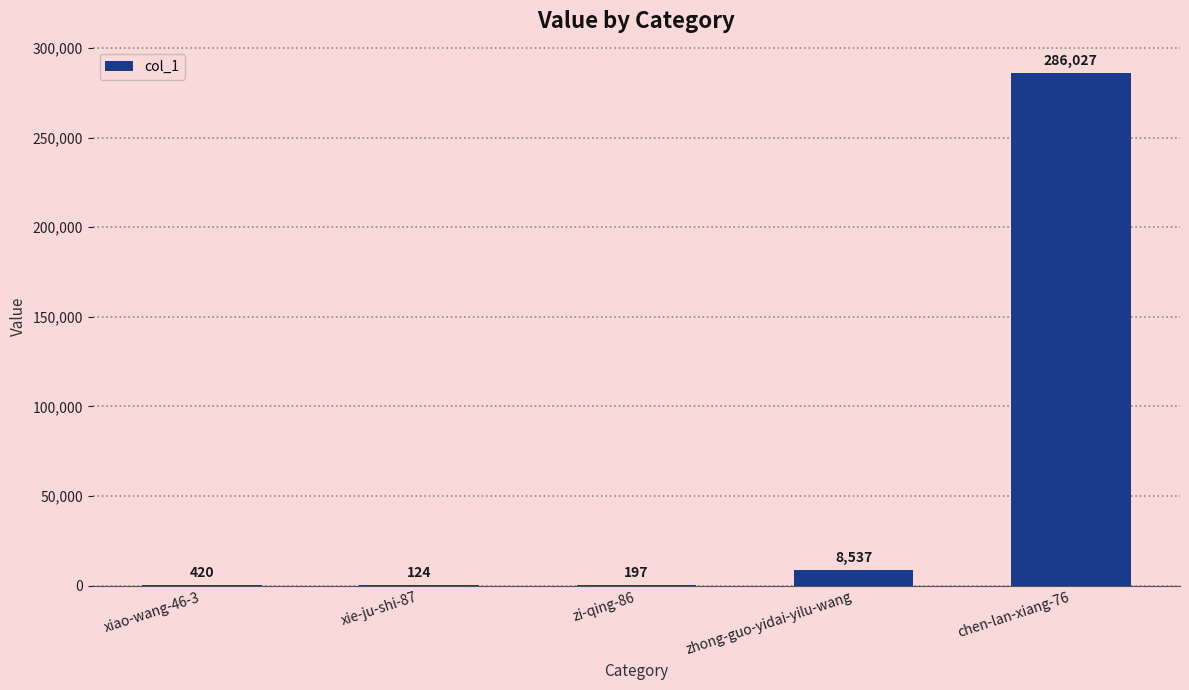

The value at xie-ju-shi-87 is 124. True or false?

True